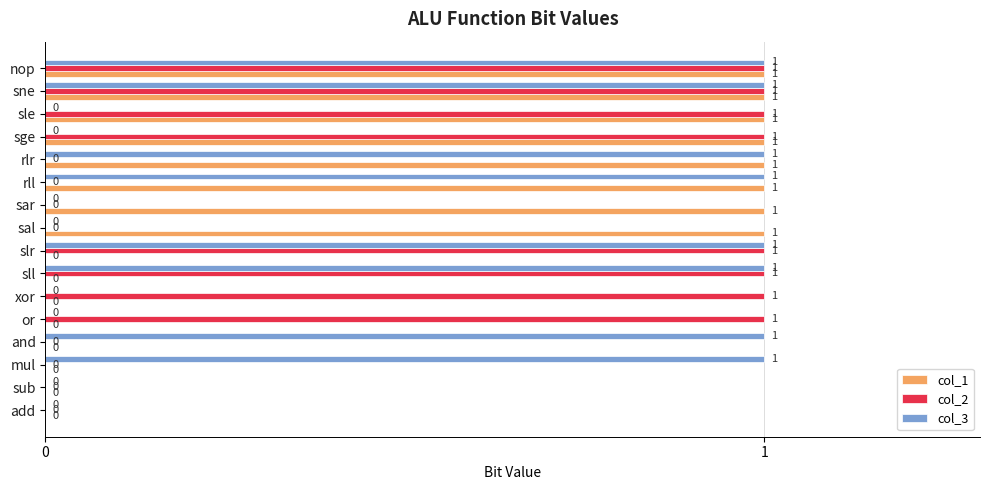

The value of col_2 at sne is 2. True or false?

False